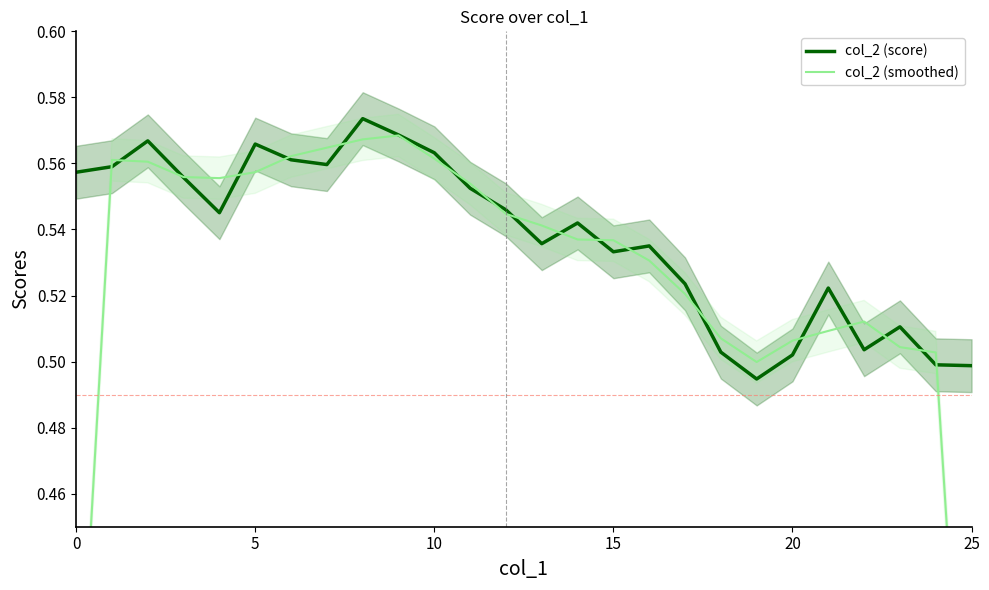

What is the sum of the col_2 (score) values at 13 and 23?

1.0